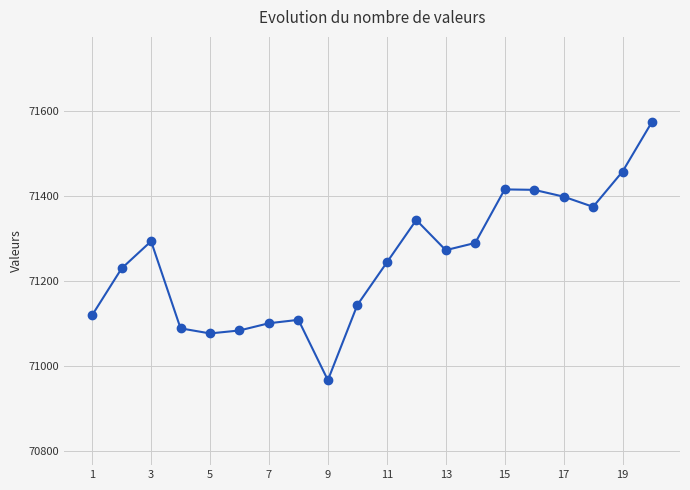

What is the value of the 16th point from the left?

71414